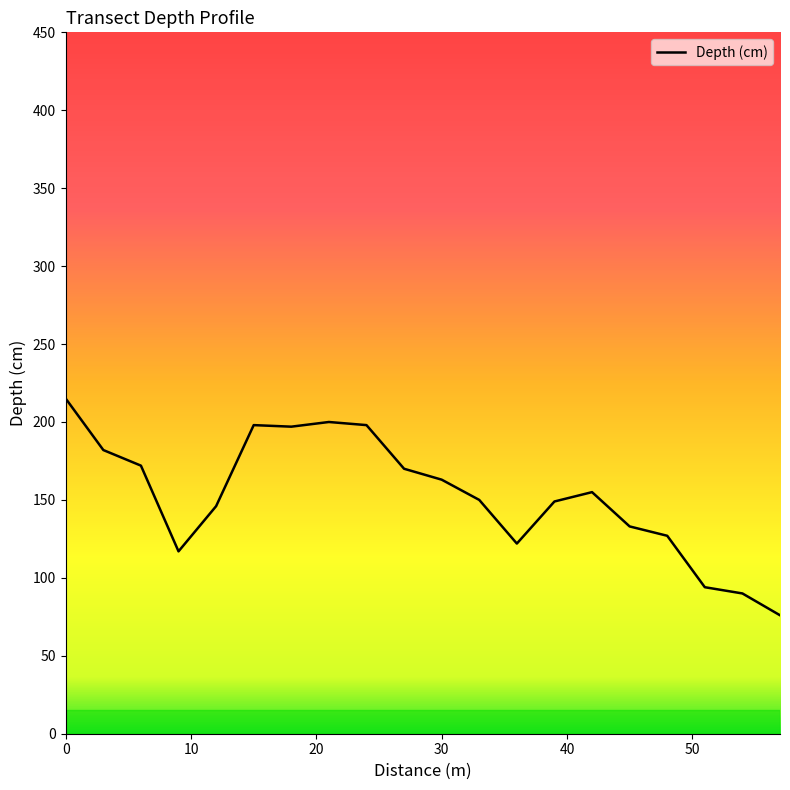

How many values are below 155?

10